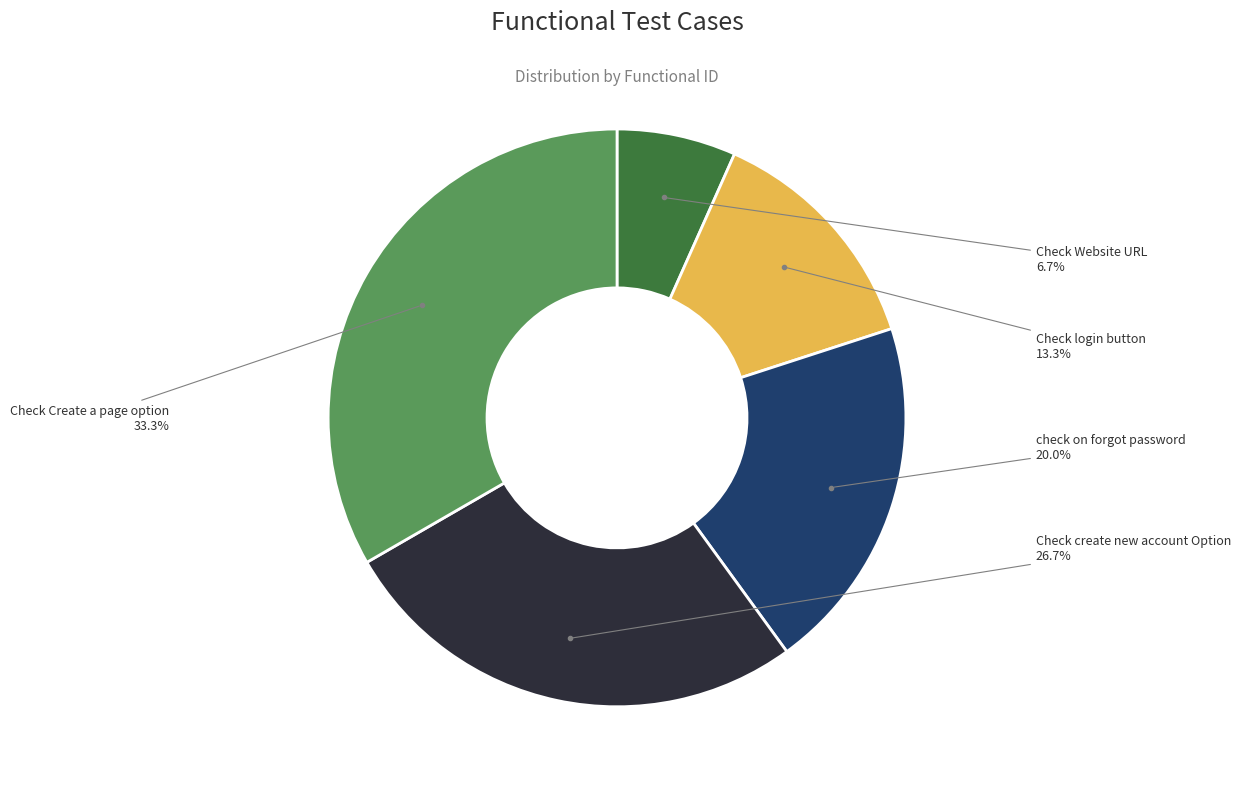

To the nearest percent, what is the difference between the largest and smallest slice percentages?

27%